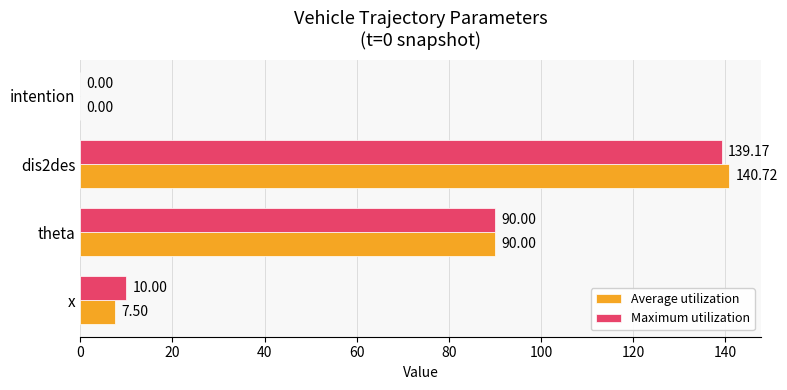

What is the sum of all Maximum utilization values?

239.2